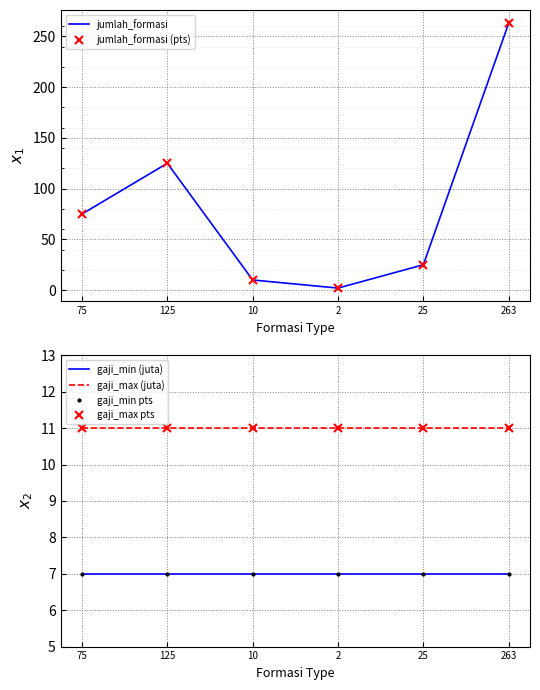

Reading right to left, list all the values displayed in this chart.

jumlah_formasi: 263	25	2	10	125	75
jumlah_formasi (pts): 263	25	2	10	125	75
gaji_min (juta): 7	7	7	7	7	7
gaji_max (juta): 11	11	11	11	11	11
gaji_min pts: 7	7	7	7	7	7
gaji_max pts: 11	11	11	11	11	11